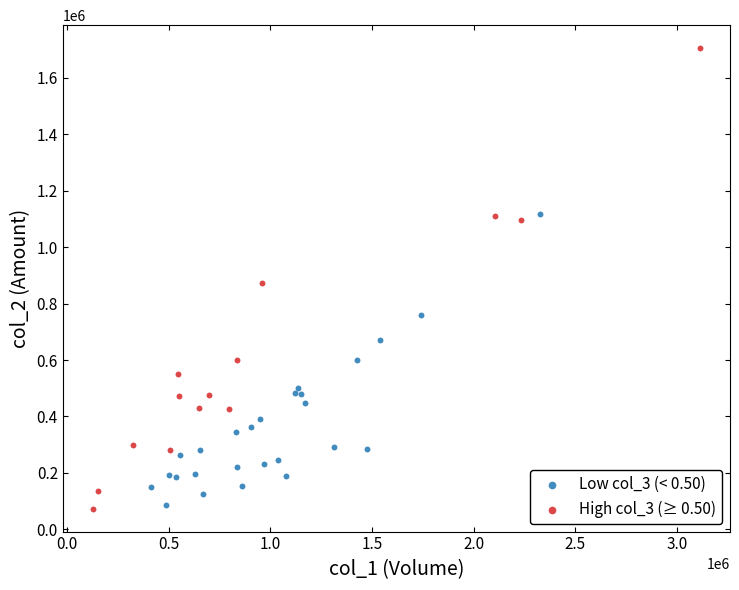

Which series contains the highest Y value?

High col_3 (≥ 0.50)